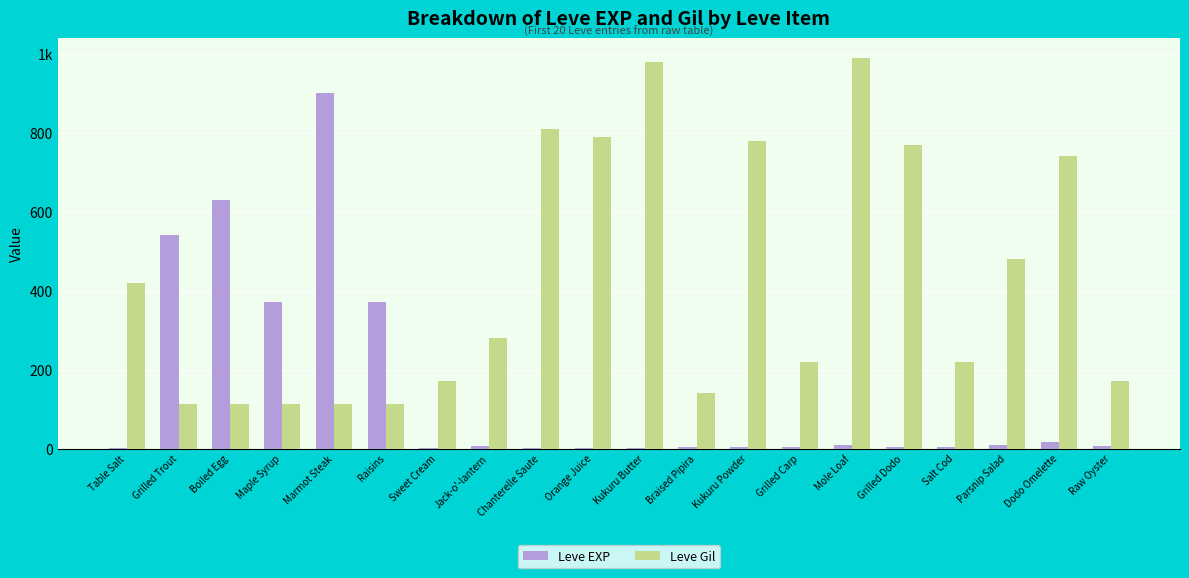

What is the average value of the Leve EXP series?

144